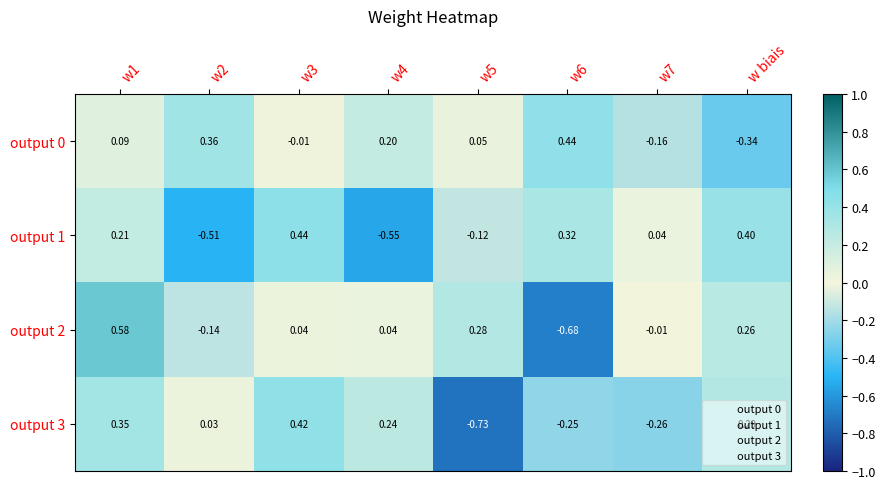

How many series are shown in this chart?

4